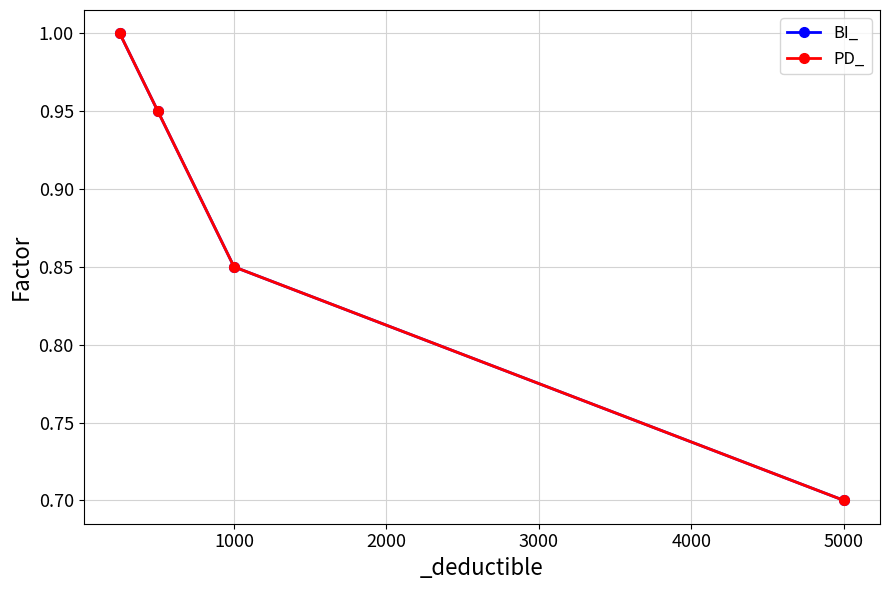

Is this an area chart (filled region under the line)?

No